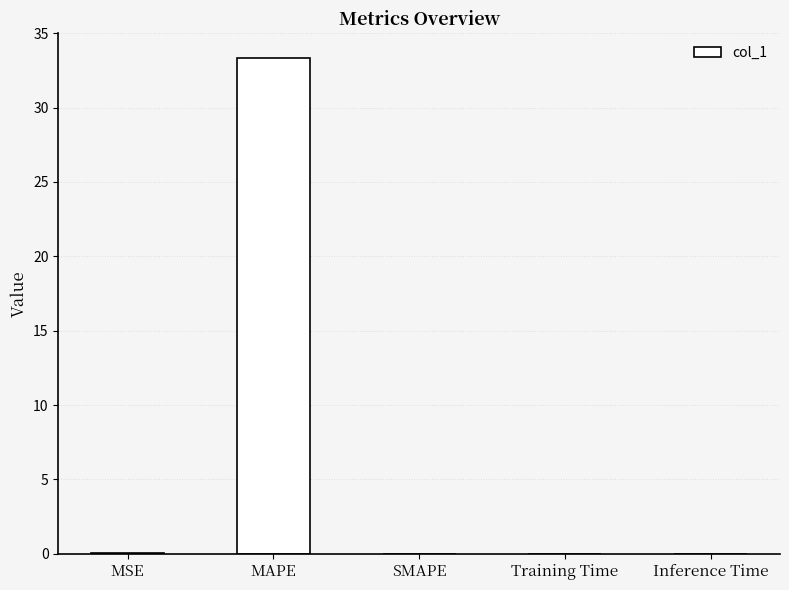

The chart shows a value of 0.0 at Inference Time. True or false?

True